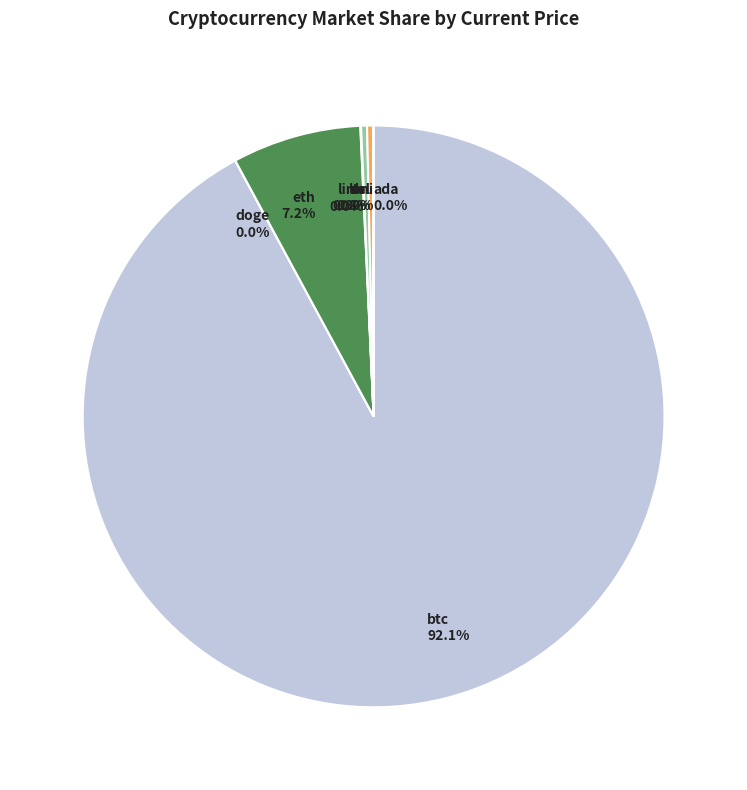

To the nearest percent, what is the average slice percentage?

12%